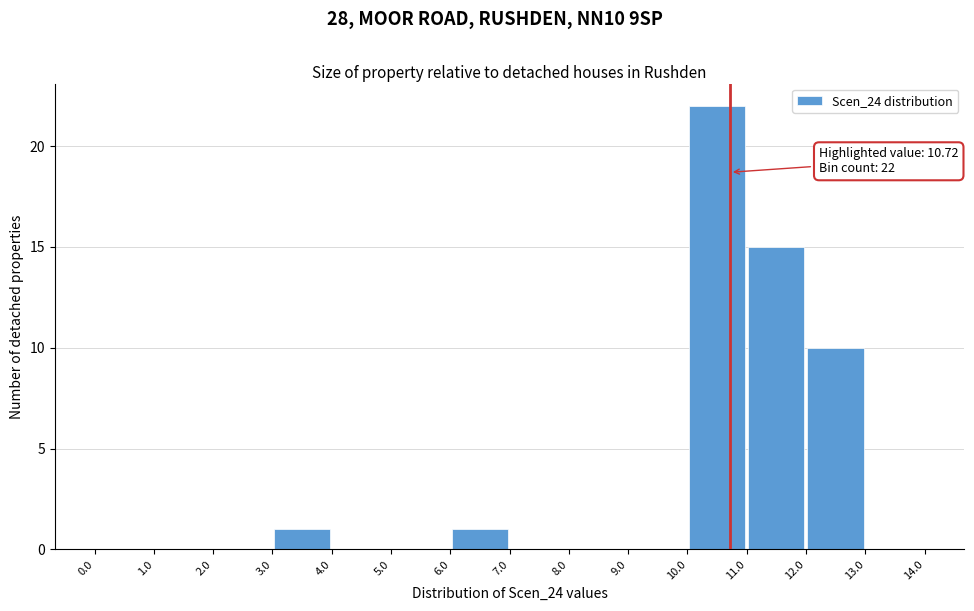

Over which range of the x-axis is the bar tallest?

10.0 to 11.0